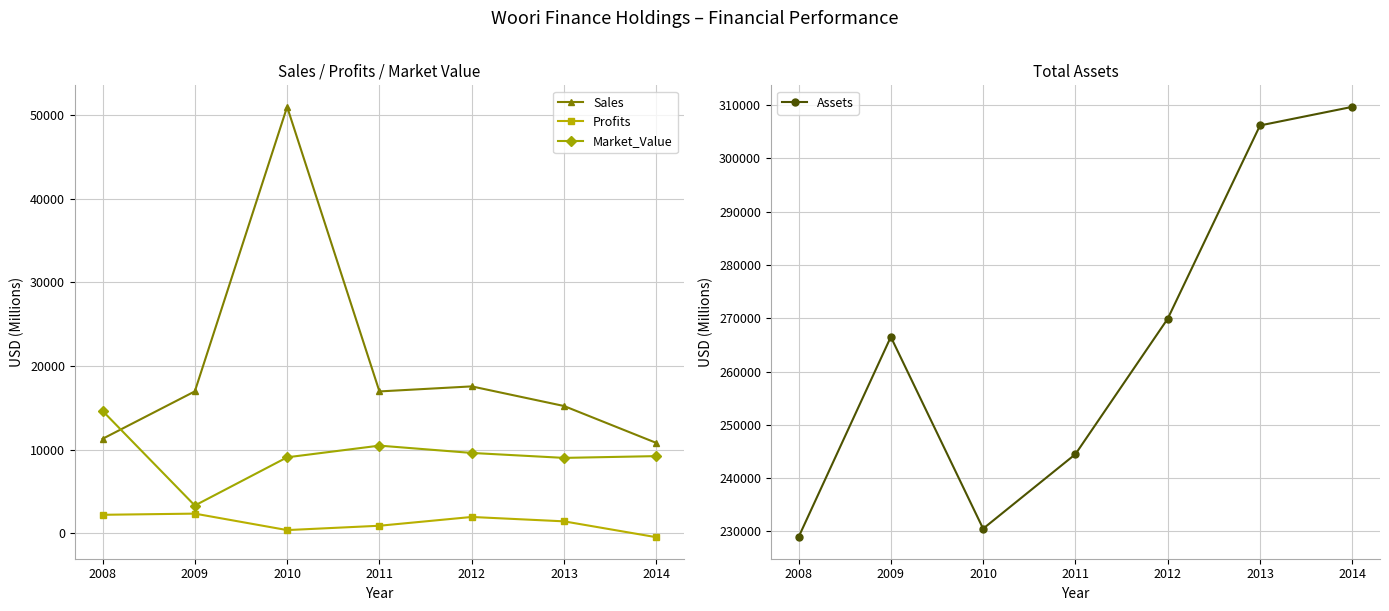

True or false: Sales has a value of 17557.0 at 2012.

True